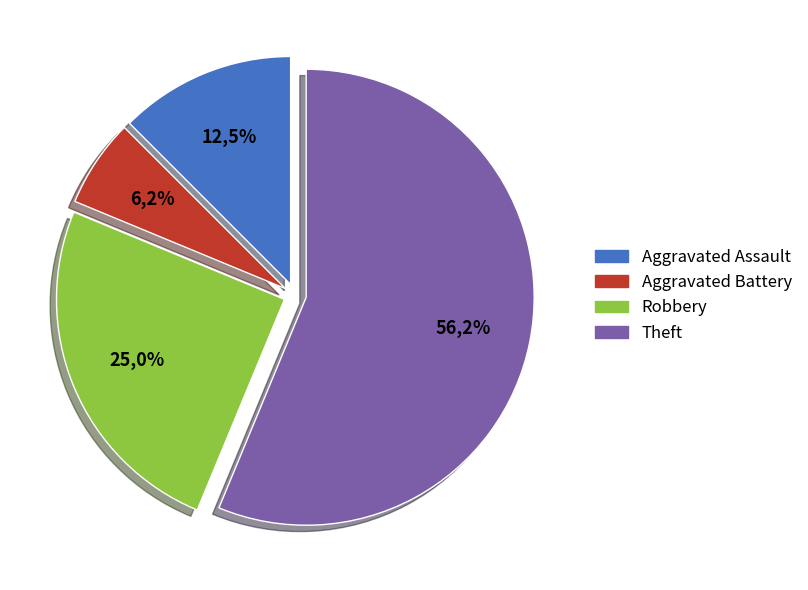

What percentage is the Theft slice, to the nearest percent?

56%